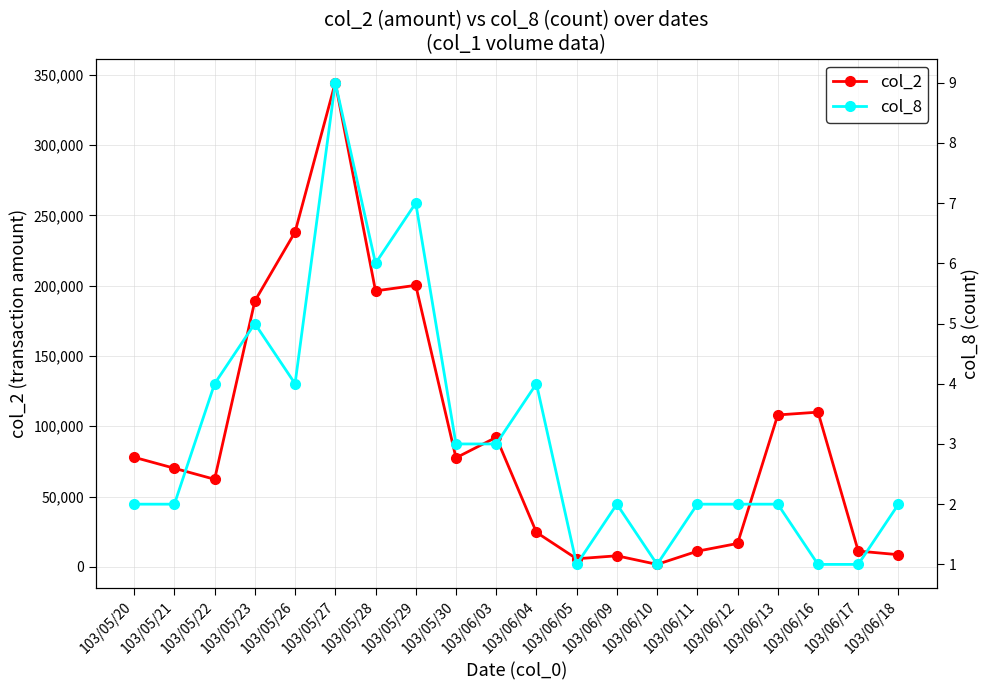

Reading right to left, list all the values displayed in this chart.

col_2: 103/06/18=8600	103/06/17=11200	103/06/16=110000	103/06/13=108000	103/06/12=16600	103/06/11=11100	103/06/10=1710	103/06/09=7830	103/06/05=5700	103/06/04=24500	103/06/03=92100	103/05/30=77500	103/05/29=200200	103/05/28=196230	103/05/27=344370	103/05/26=238100	103/05/23=189030	103/05/22=62240	103/05/21=70080	103/05/20=77900
col_8: 103/06/18=2	103/06/17=1	103/06/16=1	103/06/13=2	103/06/12=2	103/06/11=2	103/06/10=1	103/06/09=2	103/06/05=1	103/06/04=4	103/06/03=3	103/05/30=3	103/05/29=7	103/05/28=6	103/05/27=9	103/05/26=4	103/05/23=5	103/05/22=4	103/05/21=2	103/05/20=2